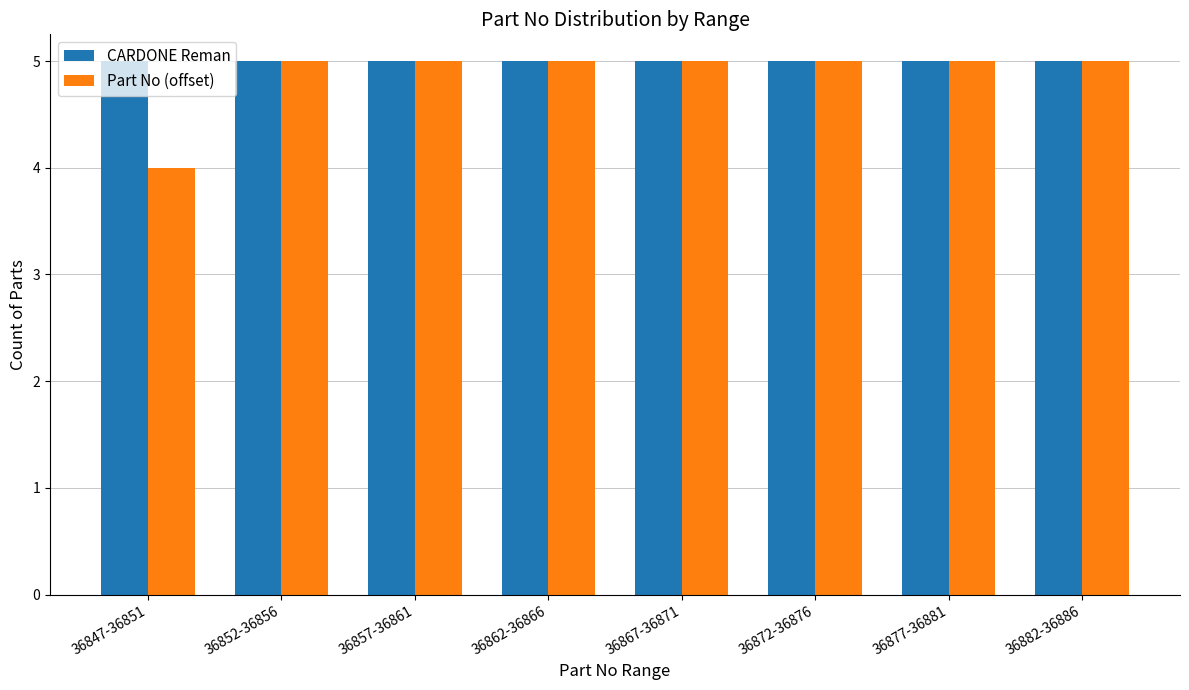

What are all the series names shown in the legend?

CARDONE Reman, Part No (offset)